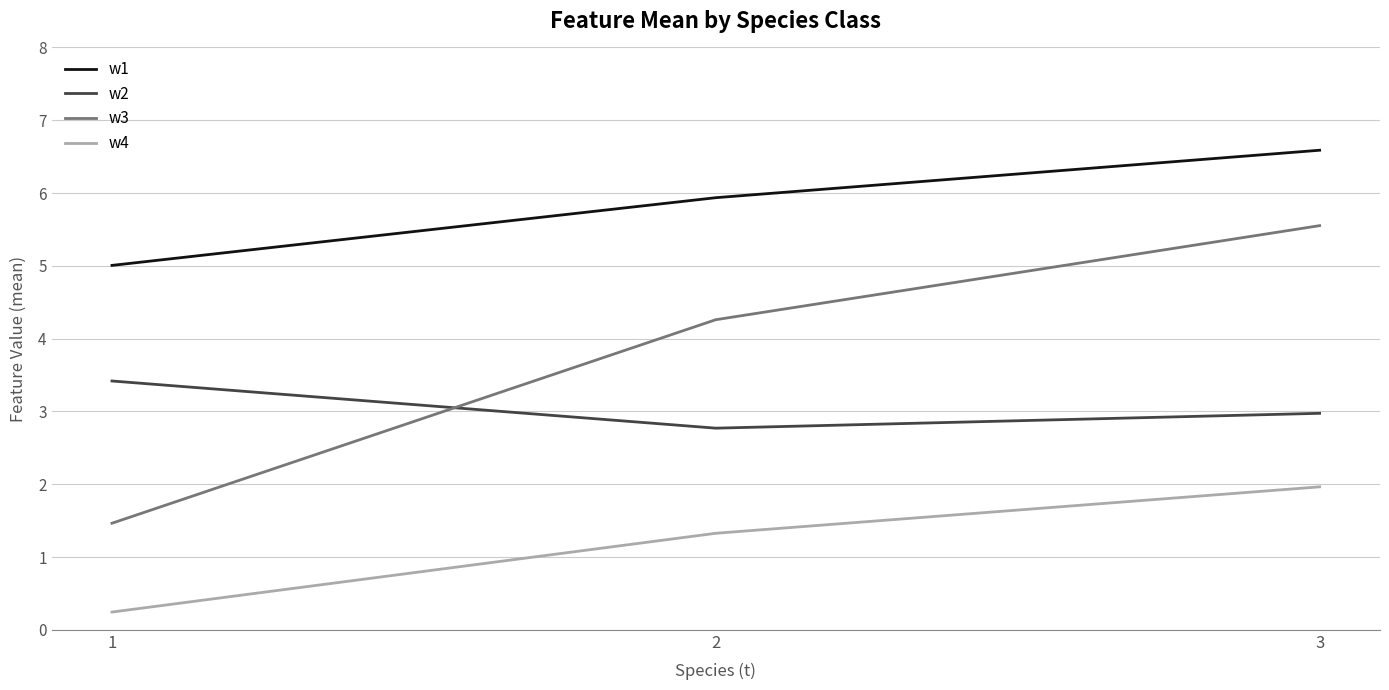

Rank the series at 1 from lowest to highest value.

w4, w3, w2, w1